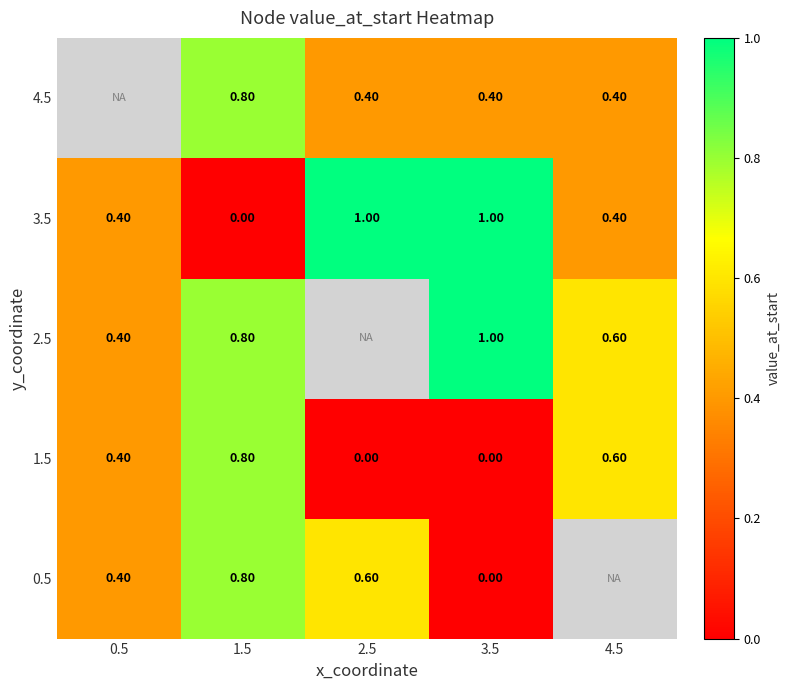

Is the value of 4.5 at 1.5 greater than the value of 1.5 at 0.5?

Yes